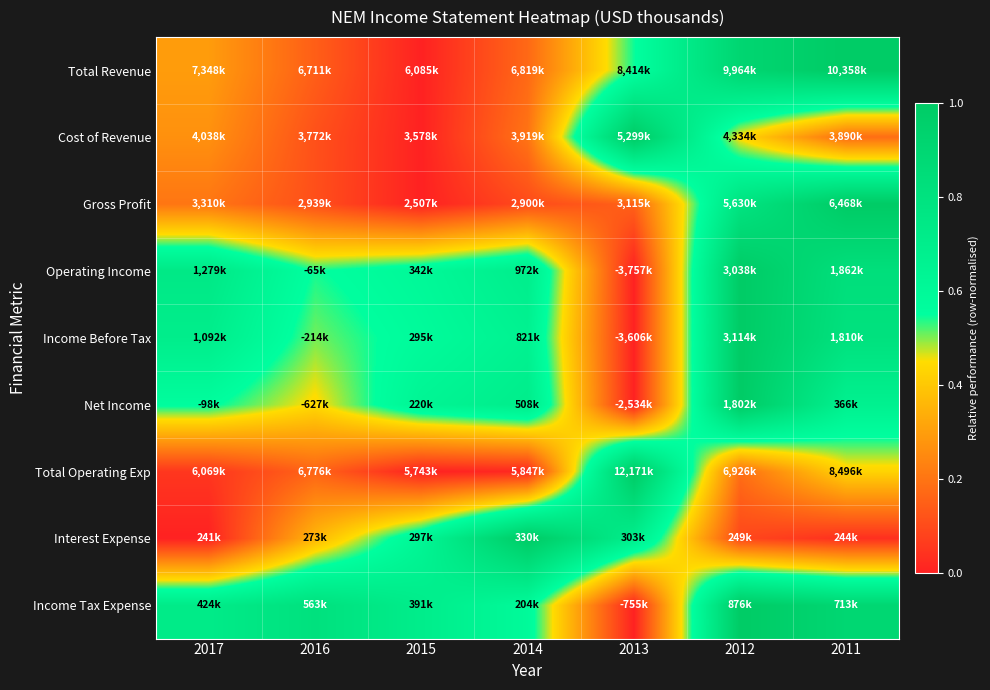

At how many categories does at least one series exceed 0?

7